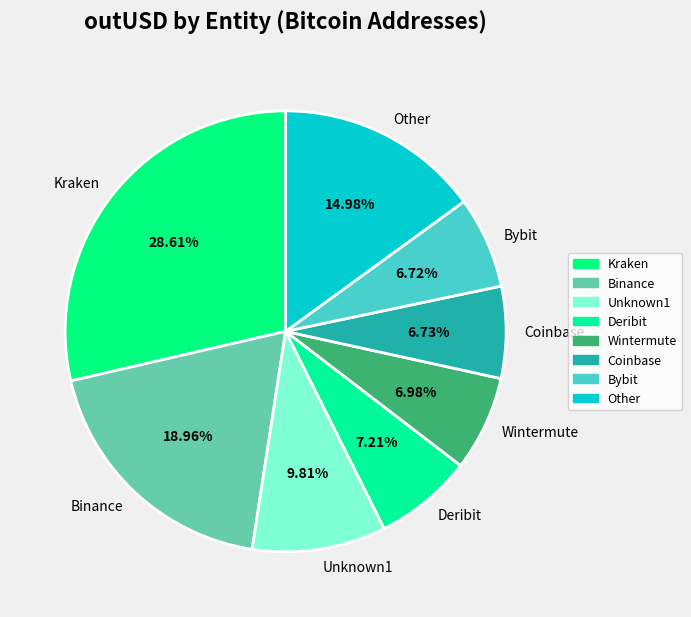

Is the sum of Deribit and Other greater than half?

No